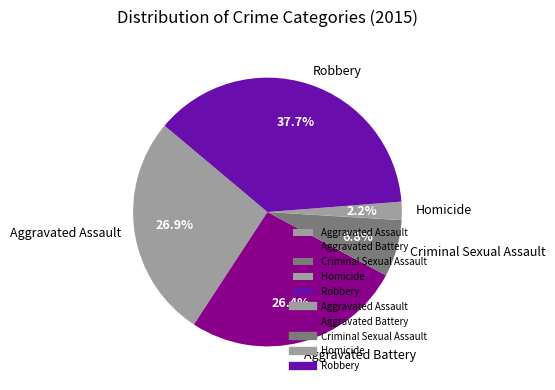

Approximately how many times larger is the value at Aggravated Assault compared to Robbery?

0.7